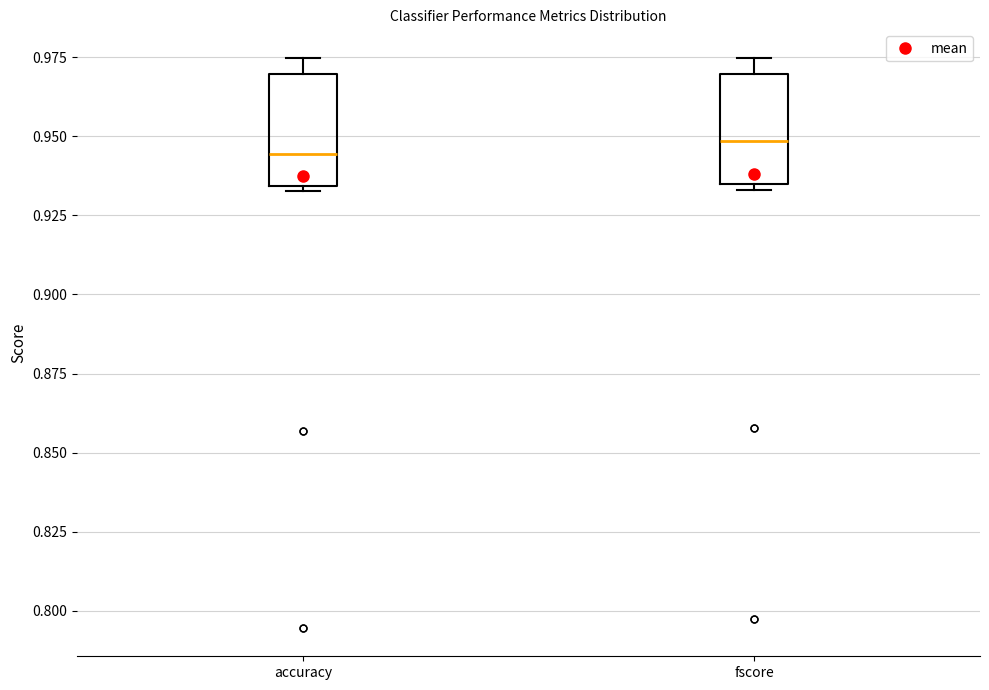

Reading left to right, read every box against the y-axis: the position of its median line, the range the box covers, and the ends of its whiskers. The values are not printed on the chart, so give them approximately, as read against the axis.

accuracy: median 0.945, box 0.935 to 0.970, whiskers 0.935 (just below the box's lower edge) to 0.975
fscore: median 0.950, box 0.935 to 0.970, whiskers 0.935 (just below the box's lower edge) to 0.975